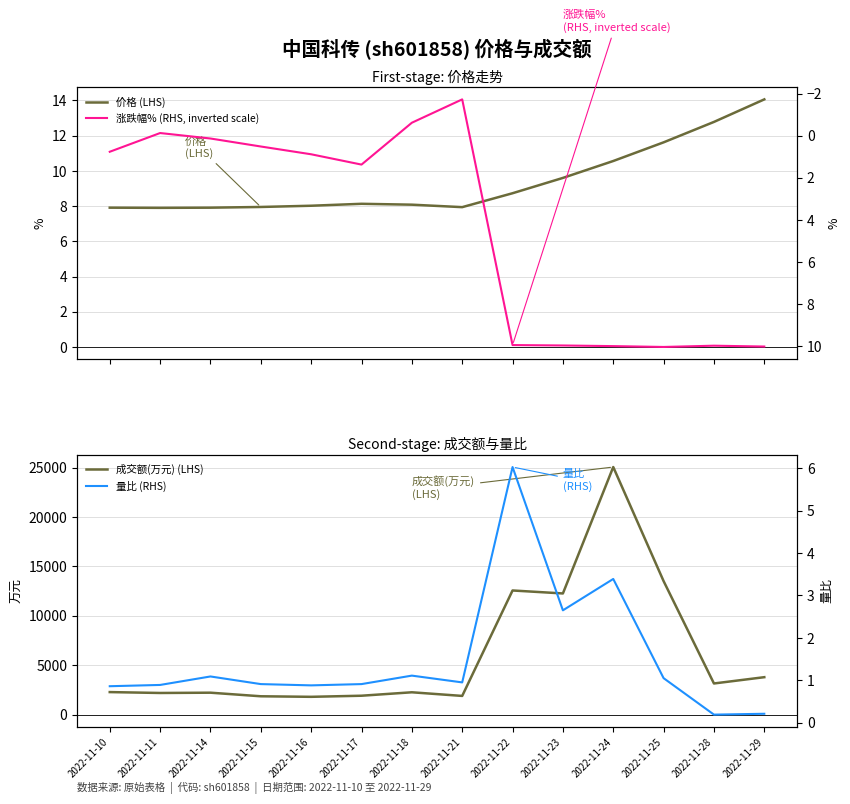

Reading left to right, extract all data points from this chart.

价格 (LHS): 7.9	7.9	7.9	8.0	8.0	8.1	8.1	7.9	8.7	9.6	10.6	11.6	12.8	14.1
涨跌幅% (RHS, inverted scale): 0.8	-0.1	0.1	0.5	0.9	1.4	-0.6	-1.7	9.9	10.0	10.0	10.0	10.0	10.0
成交额(万元) (LHS): 2281.0	2191.0	2220.0	1857.0	1802.0	1913.0	2261.0	1893.0	12567.0	12266.0	25063.0	13515.0	3153.0	3790.0
量比 (RHS): 0.9	0.9	1.1	0.9	0.9	0.9	1.1	0.9	6.0	2.6	3.4	1.1	0.2	0.2